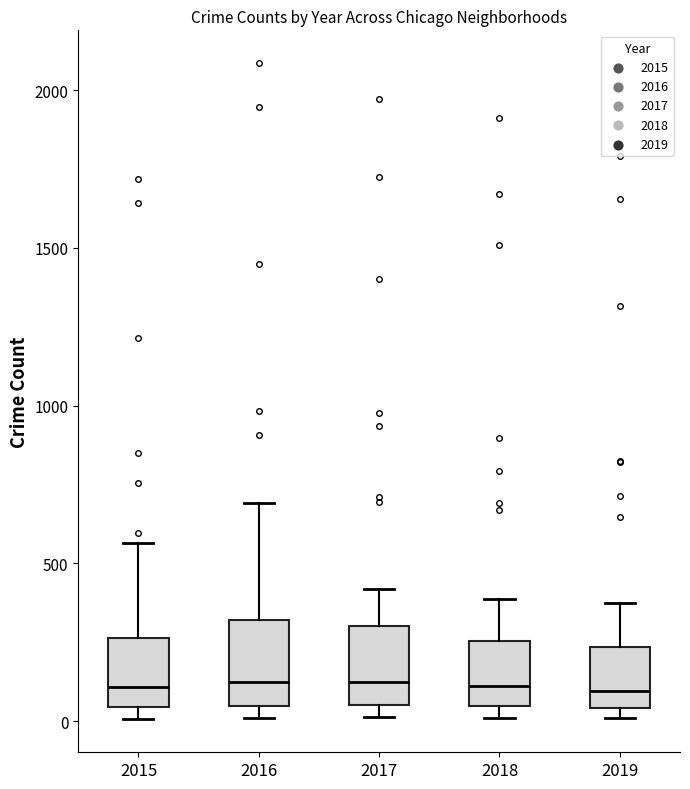

Reading left to right, read every box against the y-axis: the position of its median line, the range the box covers, and the ends of its whiskers. The values are not printed on the chart, so give them approximately, as read against the axis.

2015: median 100, box 50 to 250, whiskers 0 to 550
2016: median 150, box 50 to 300, whiskers 0 to 700
2017: median 100, box 50 to 300, whiskers 0 to 400
2018: median 100, box 50 to 250, whiskers 0 to 400
2019: median 100, box 50 to 250, whiskers 0 to 400